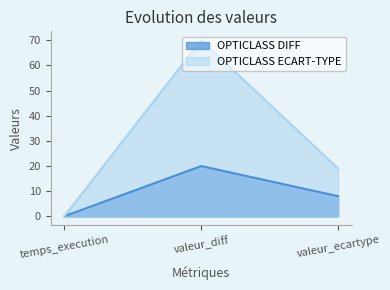

Rank the series at valeur_diff from lowest to highest value.

OPTICLASS DIFF, OPTICLASS ECART-TYPE